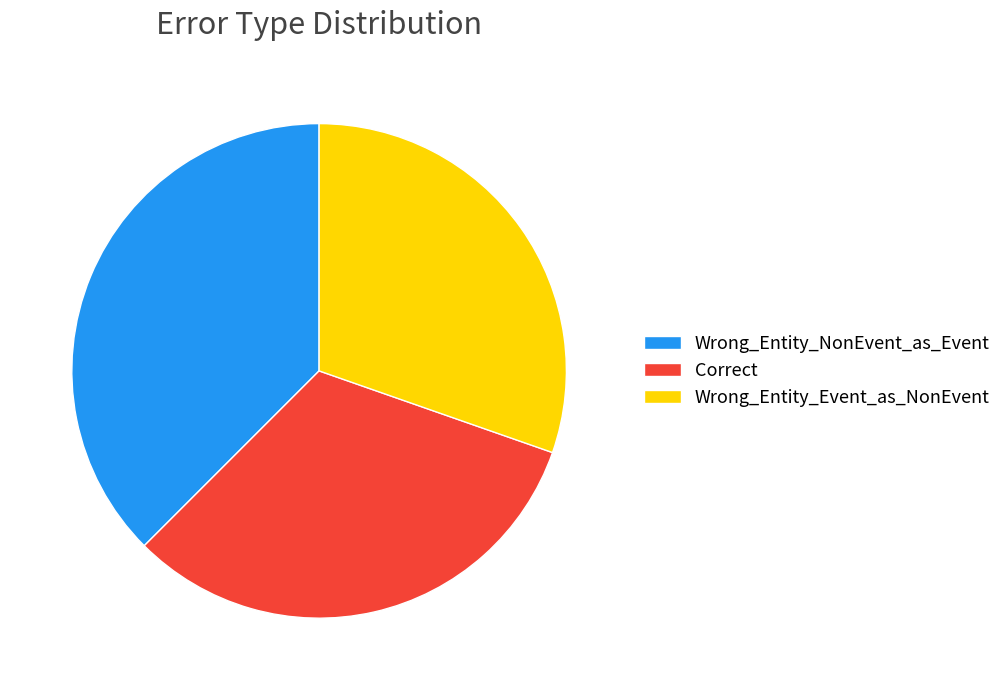

Count the number of slices in the pie.

3